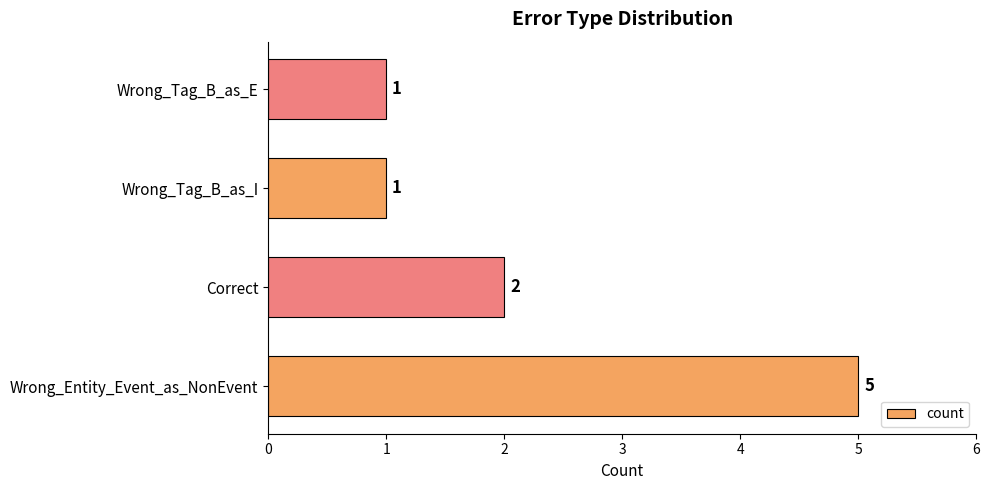

Which has a higher value, Wrong_Entity_Event_as_NonEvent or Wrong_Tag_B_as_I?

Wrong_Entity_Event_as_NonEvent